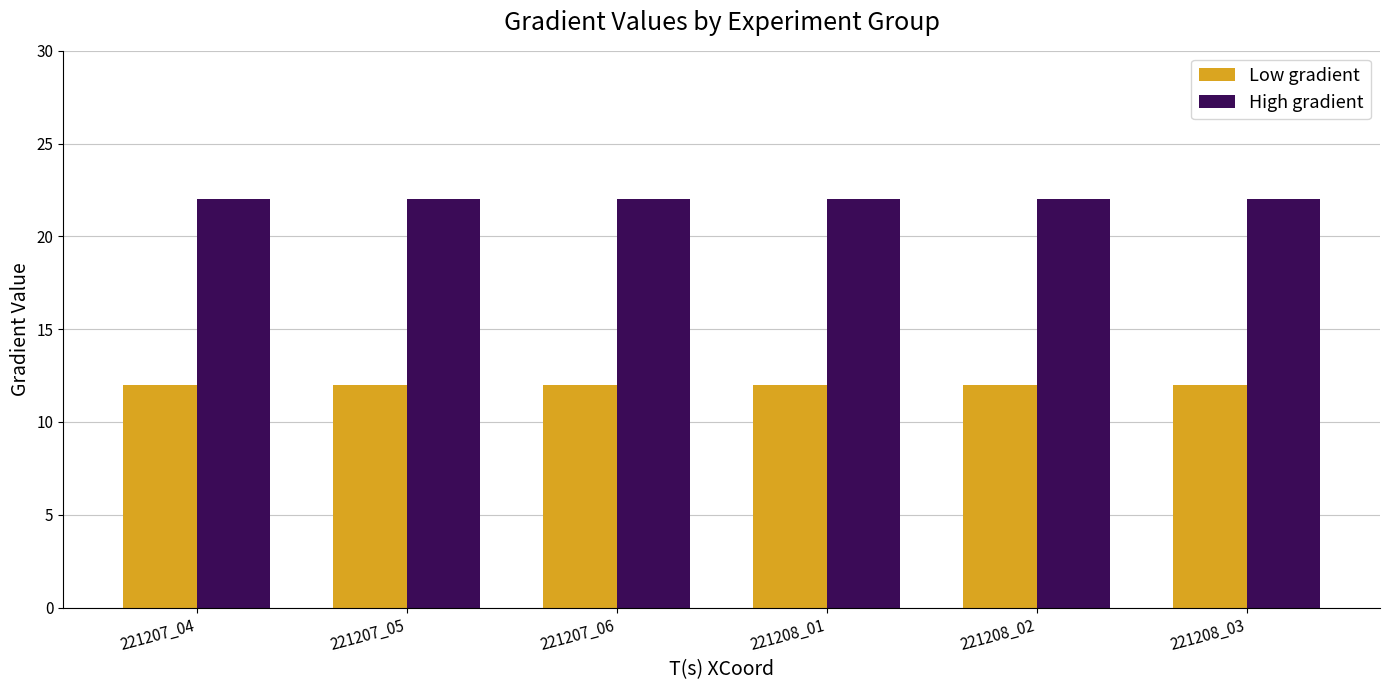

What is the total value across all series at 221207_05?

34